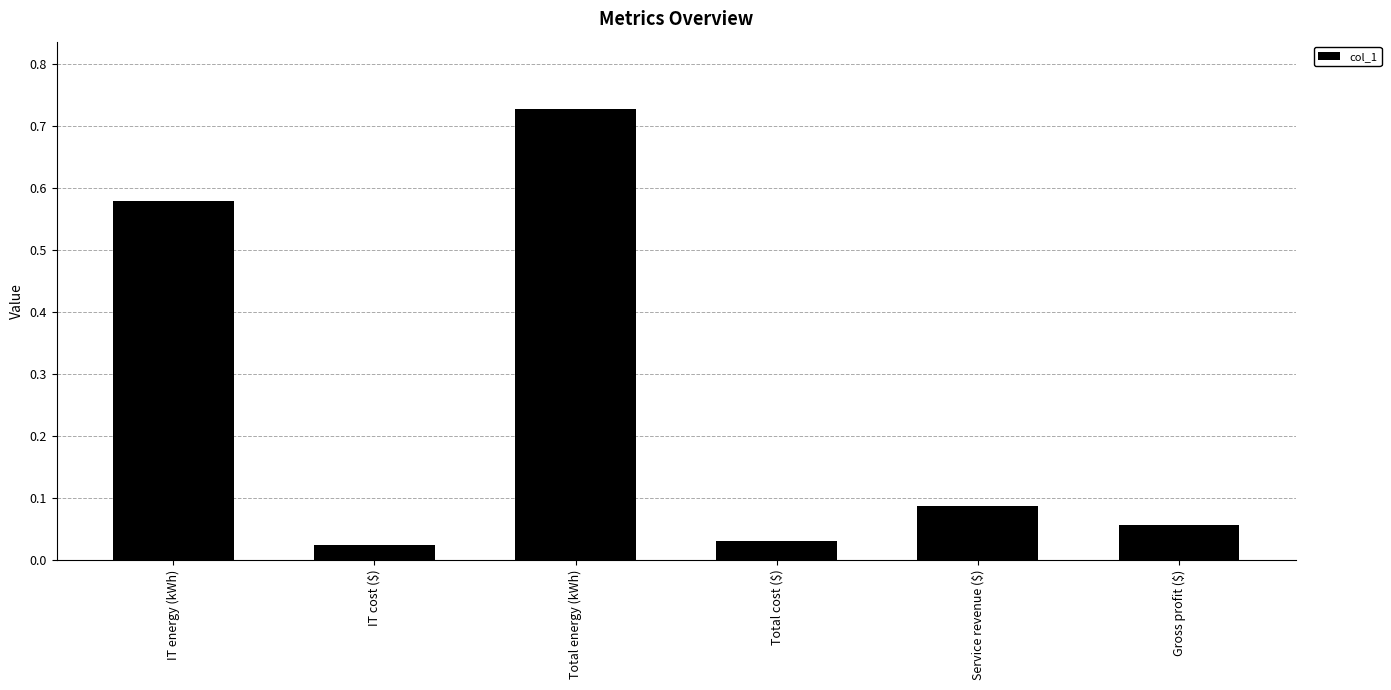

What is the label of the 3rd bar from the right?

Total cost ($)